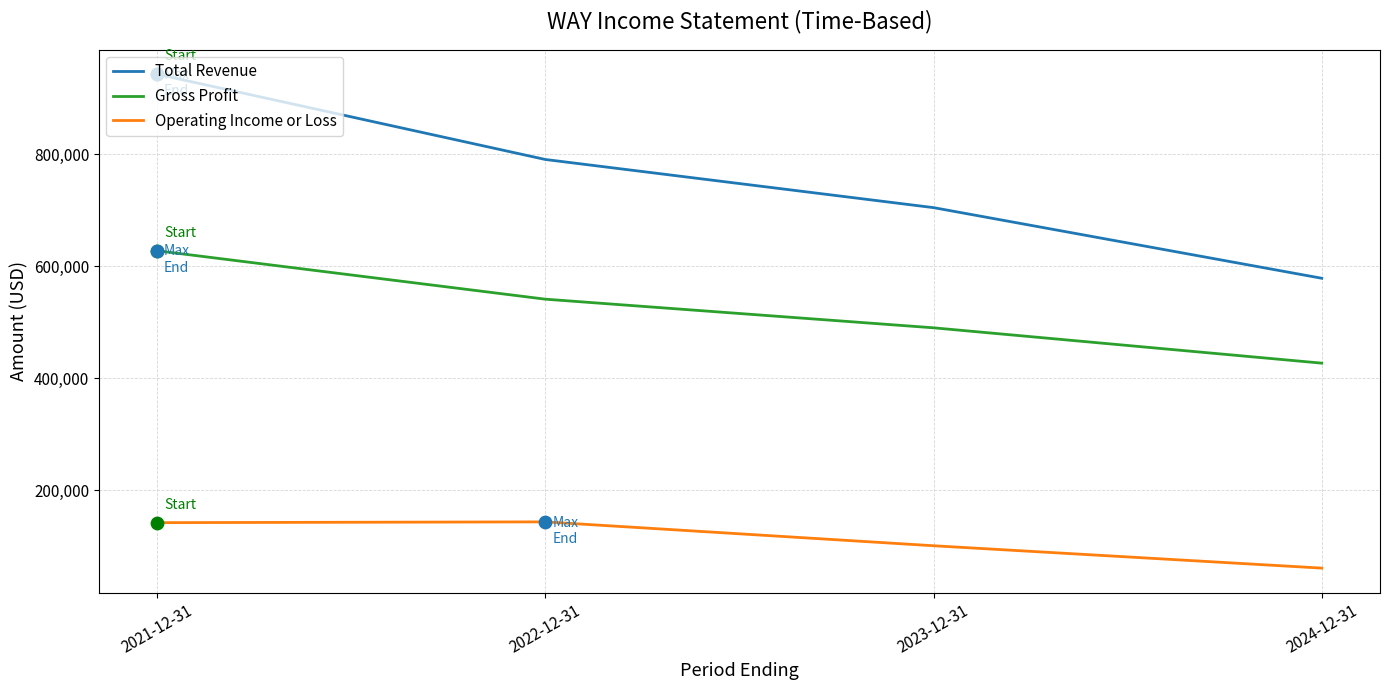

What are all the series names shown in the legend?

Total Revenue, Gross Profit, Operating Income or Loss